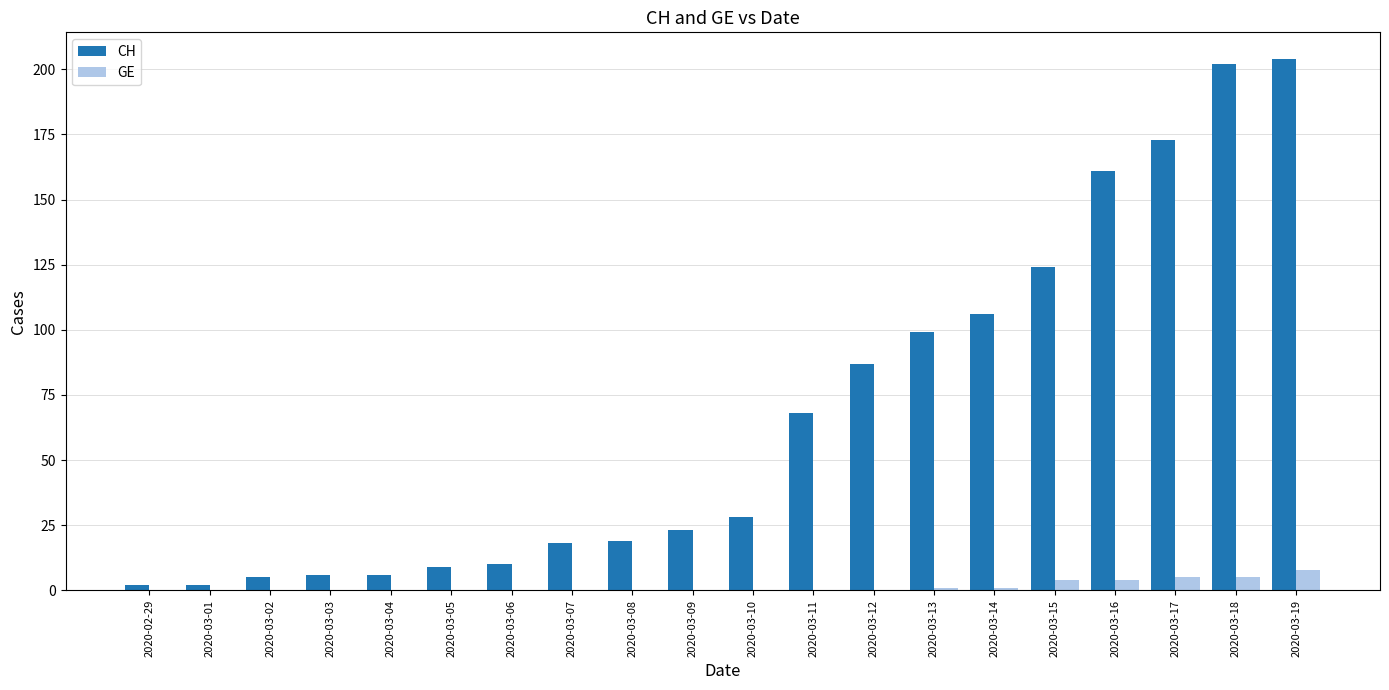

What is the total value across all series at 2020-03-07?

18